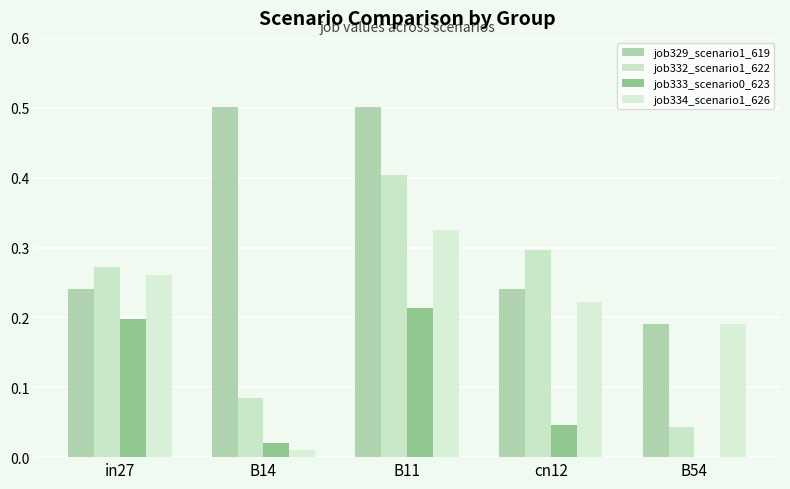

Is the value of job332_scenario1_622 at B11 greater than the value of job334_scenario1_626 at B54?

Yes